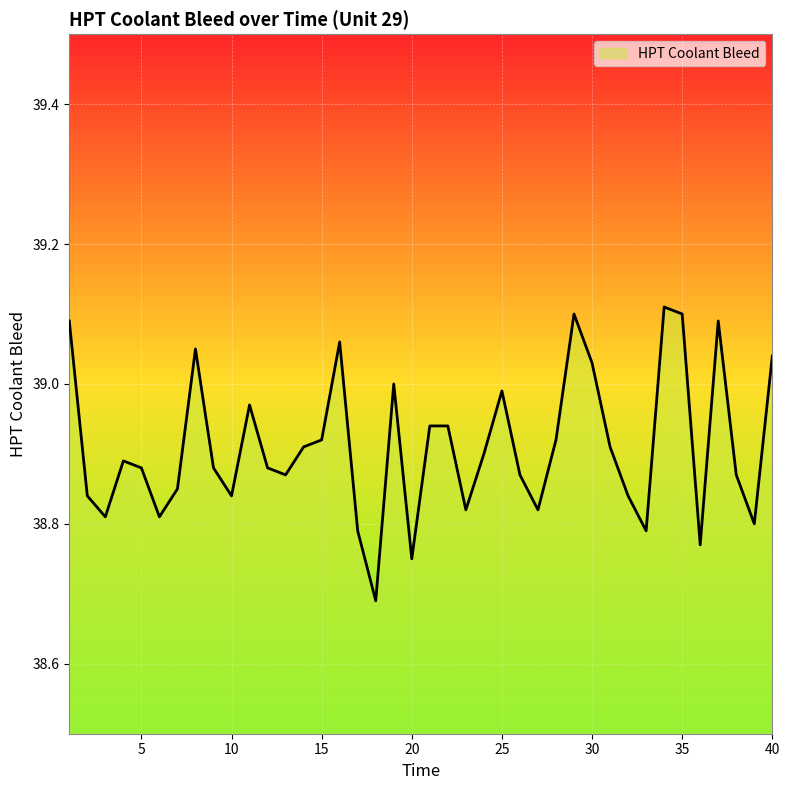

What is the difference between the maximum and minimum values?

0.4